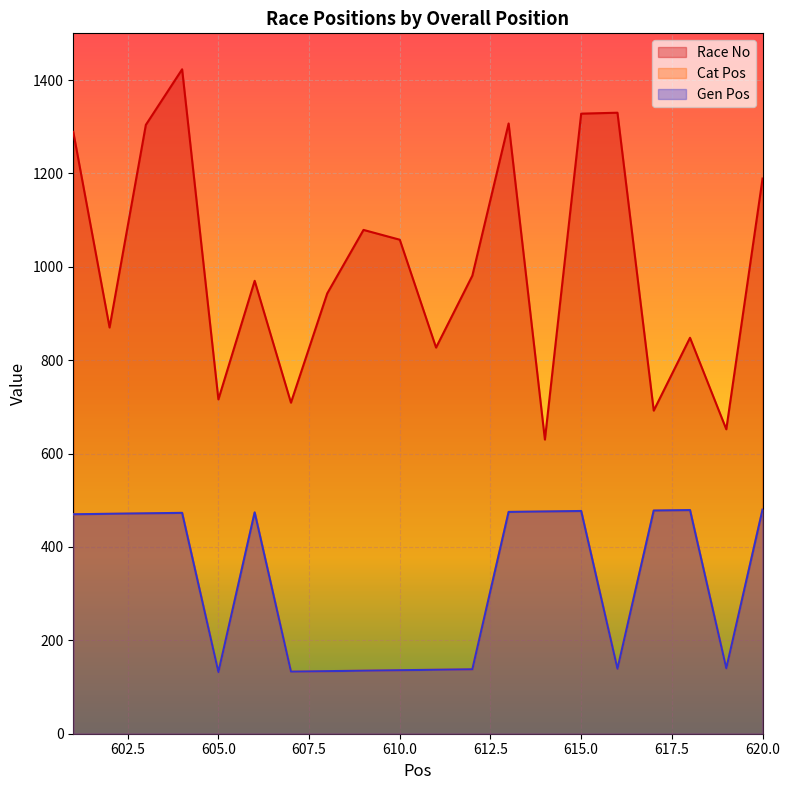

Reading left to right, transcribe all the data shown in this chart.

Race No: 601=1289	602=870	603=1304	604=1423	605=716	606=970	607=709	608=943	609=1079	610=1058	611=827	612=981	613=1307	614=630	615=1328	616=1330	617=692	618=848	619=652	620=1189
Cat Pos: 601=470	602=471	603=472	604=473	605=132	606=474	607=133	608=134	609=135	610=136	611=137	612=138	613=475	614=476	615=477	616=139	617=478	618=479	619=140	620=480
Gen Pos: 601=470	602=471	603=472	604=473	605=132	606=474	607=133	608=134	609=135	610=136	611=137	612=138	613=475	614=476	615=477	616=139	617=478	618=479	619=140	620=480